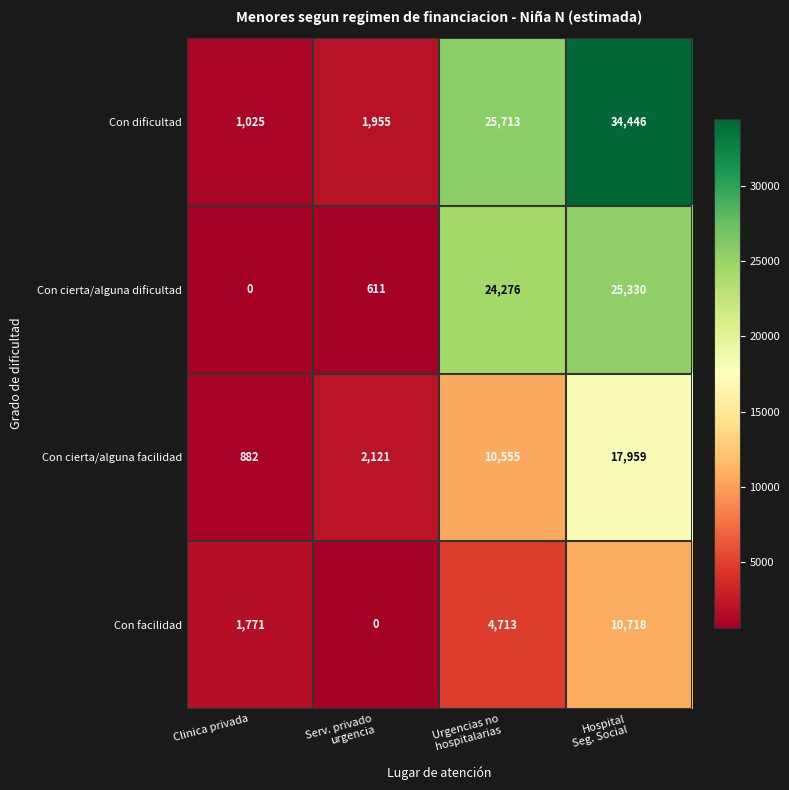

What is the total value across all series at Clinica privada?

3678